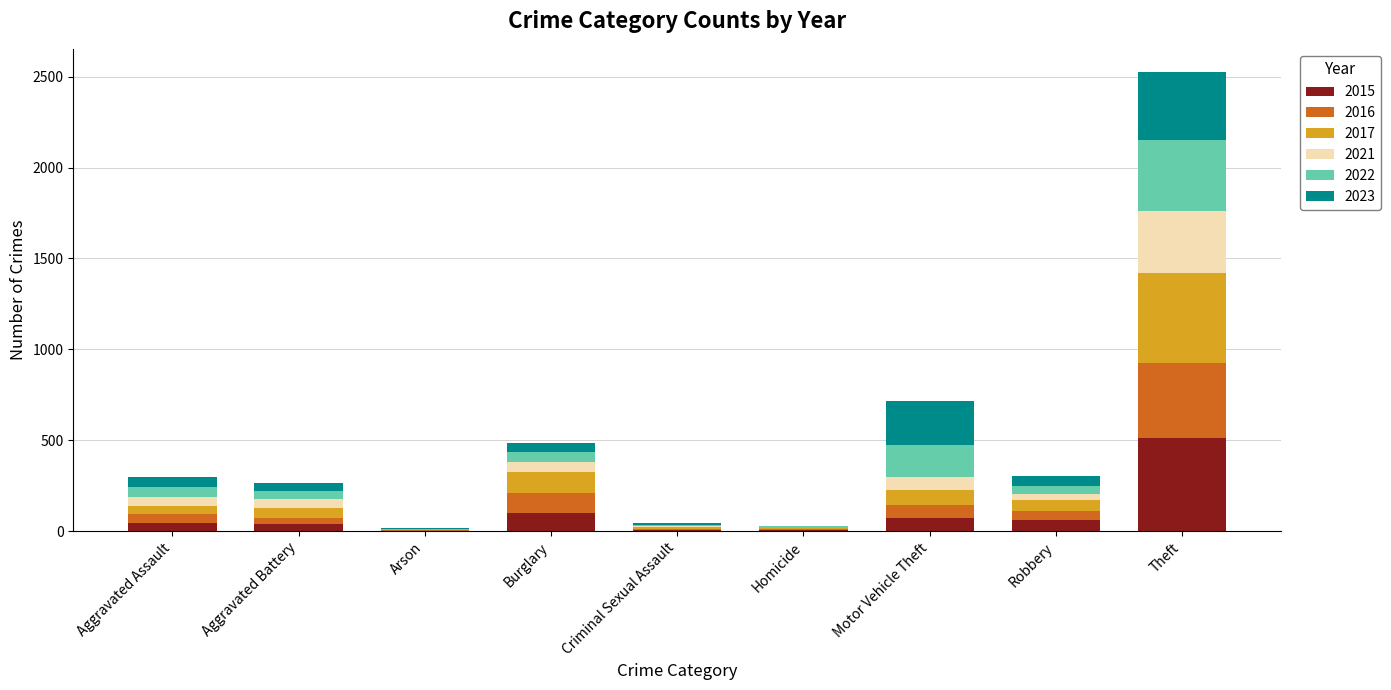

At which label does 2015 reach its peak?

Theft